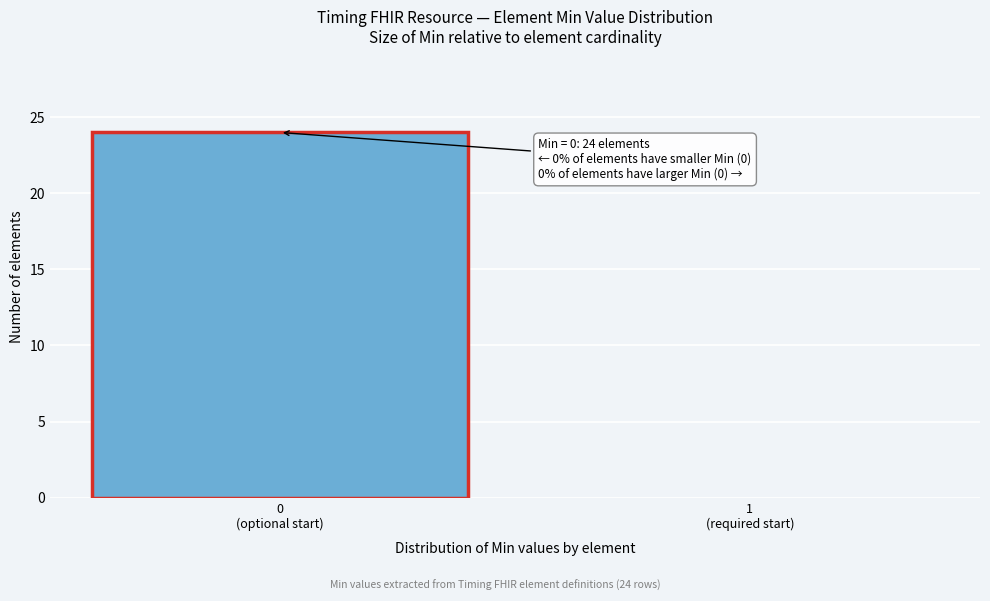

What is the greatest value displayed?

24